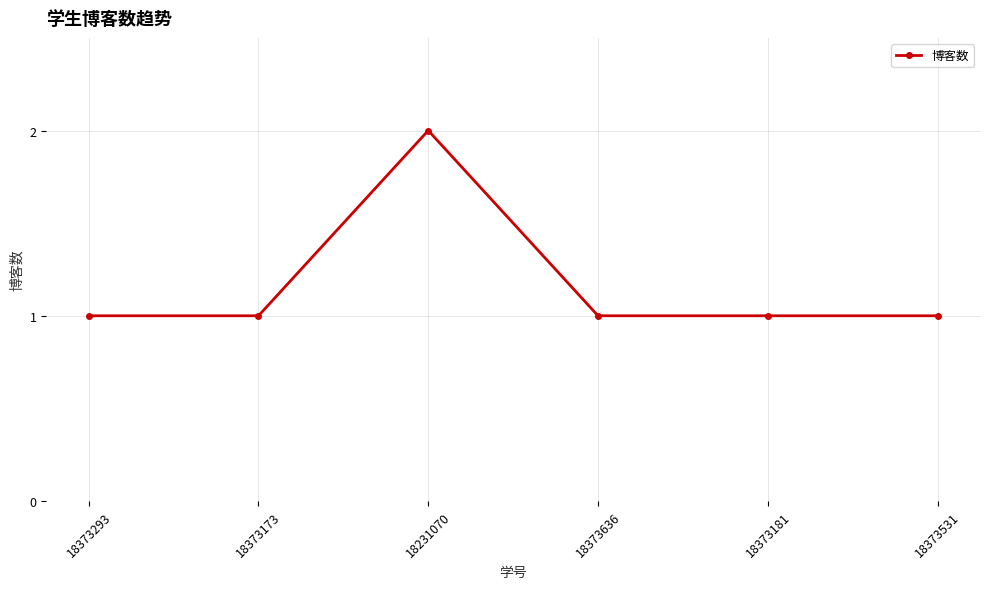

True or false: the data shows 0 at 18373181.

False